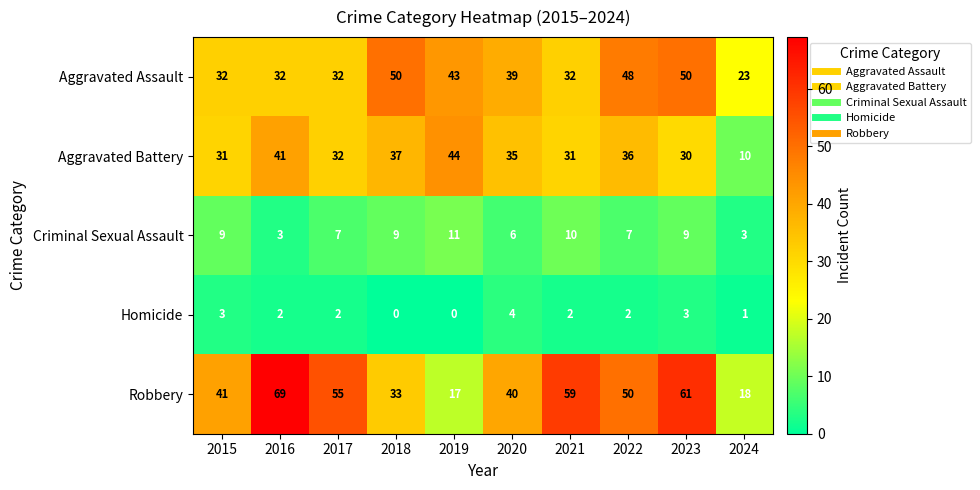

What is the total value across all series at 2023?

153